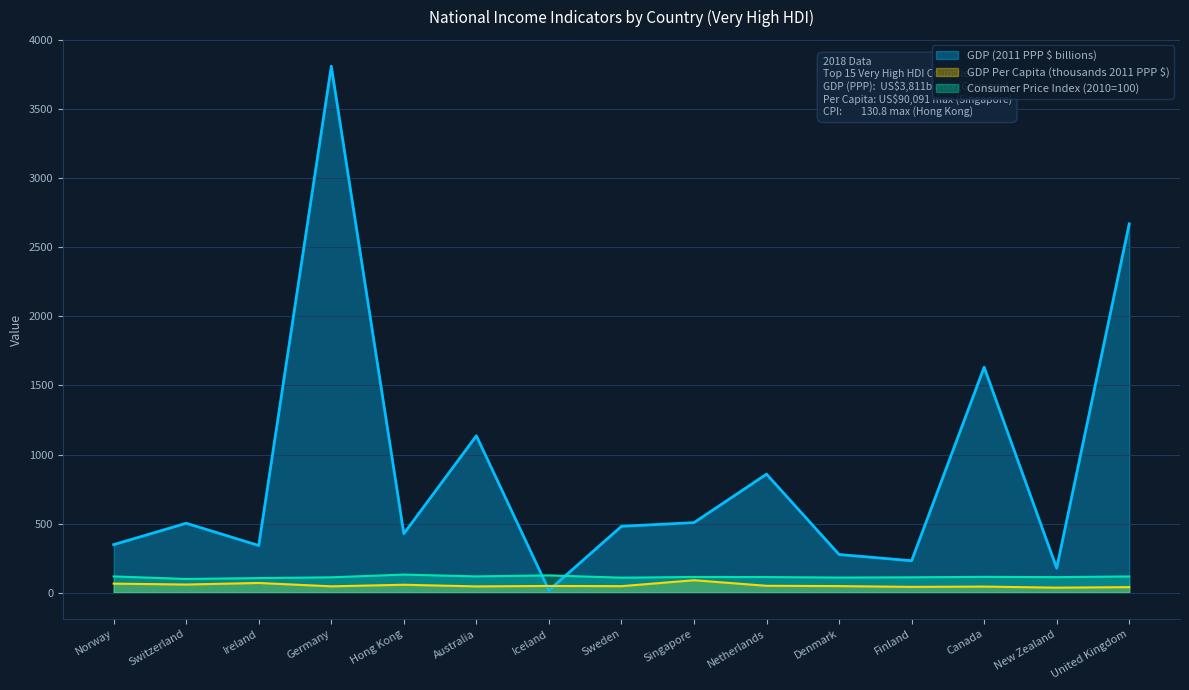

Which series has the widest spread of values?

GDP (2011 PPP $ billions)